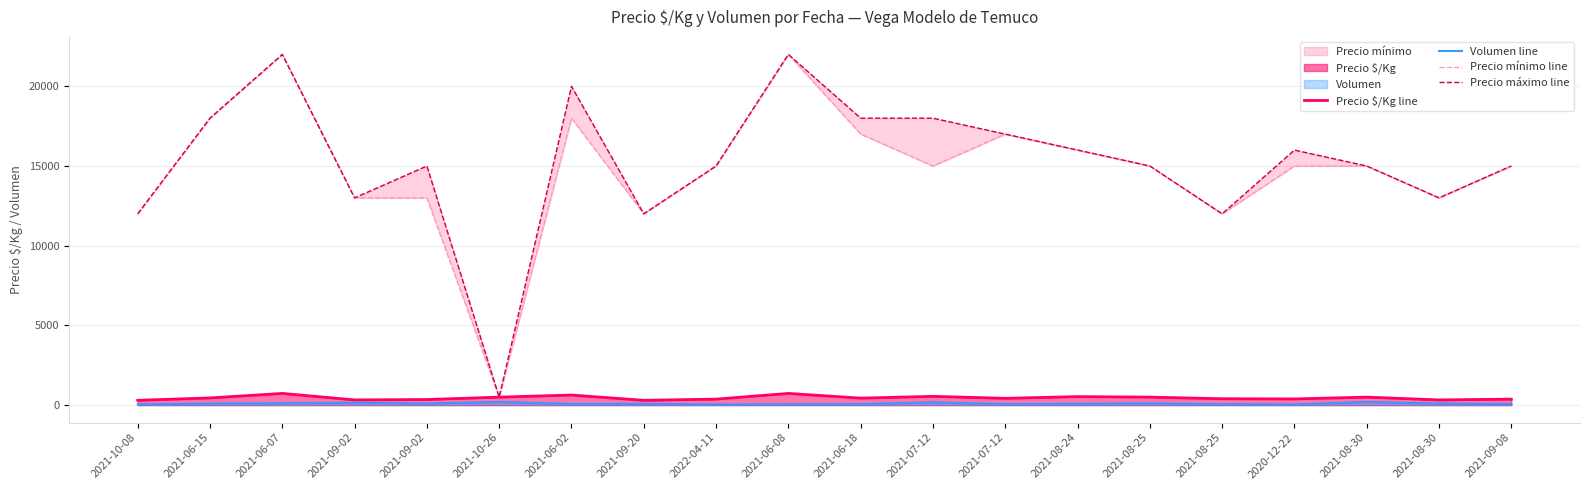

At which label does Volumen line reach its minimum?

2022-04-11